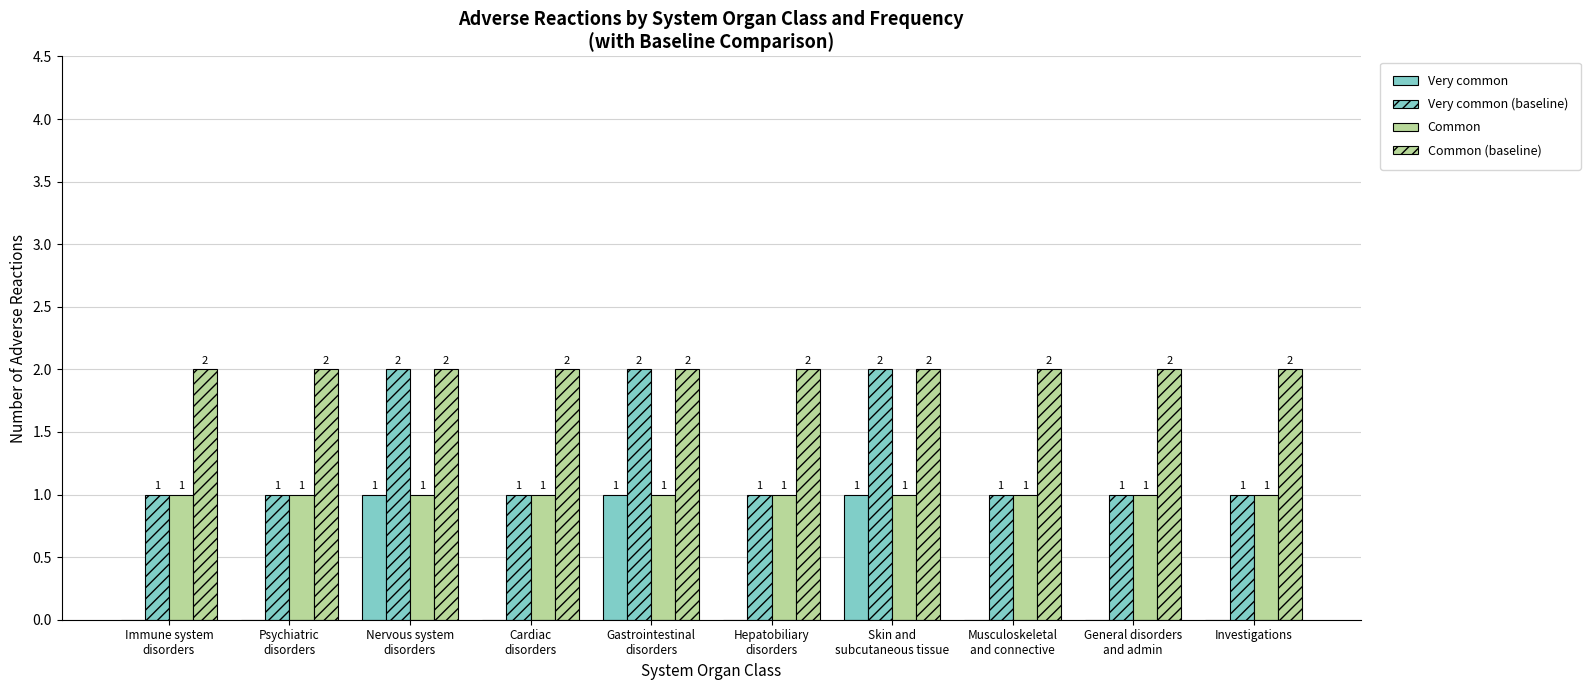

What is the value of the Very common bar at the 7th from the left?

1